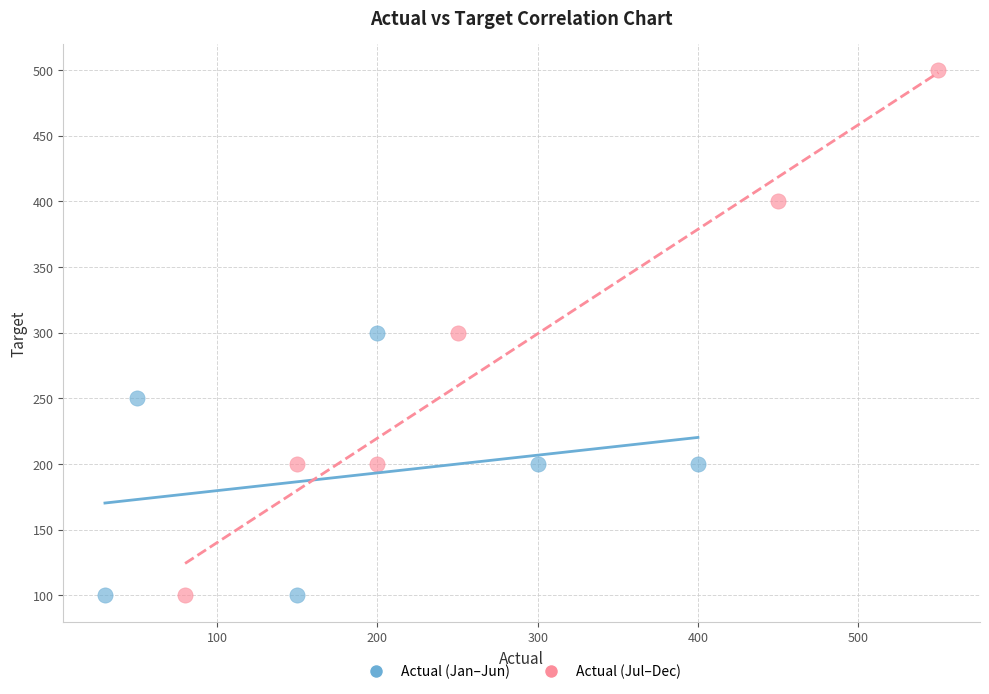

Which series has the widest spread of Y values?

Actual (Jul–Dec)